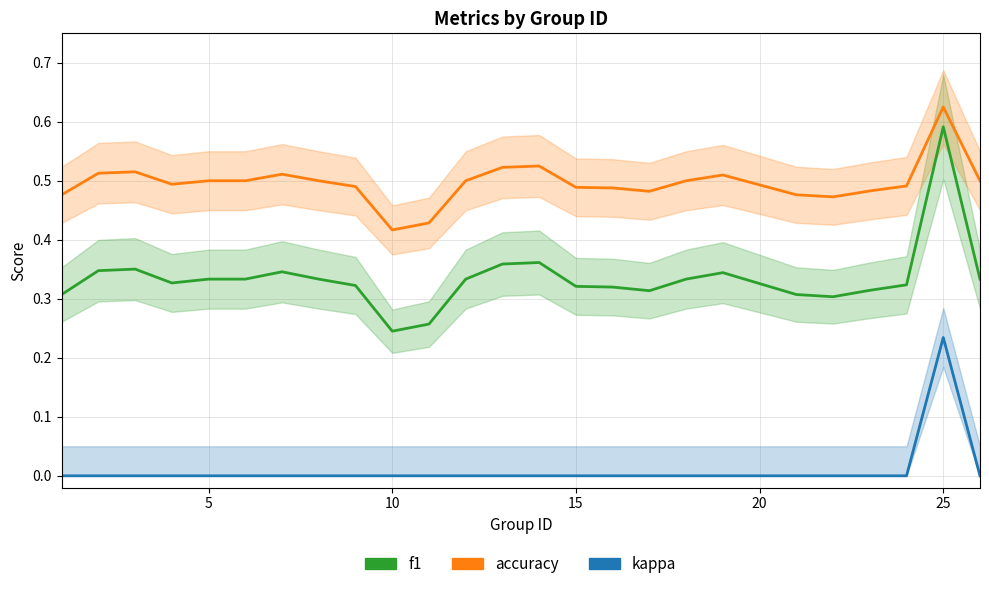

What is the difference between the maximum and minimum values in the kappa series?

0.2